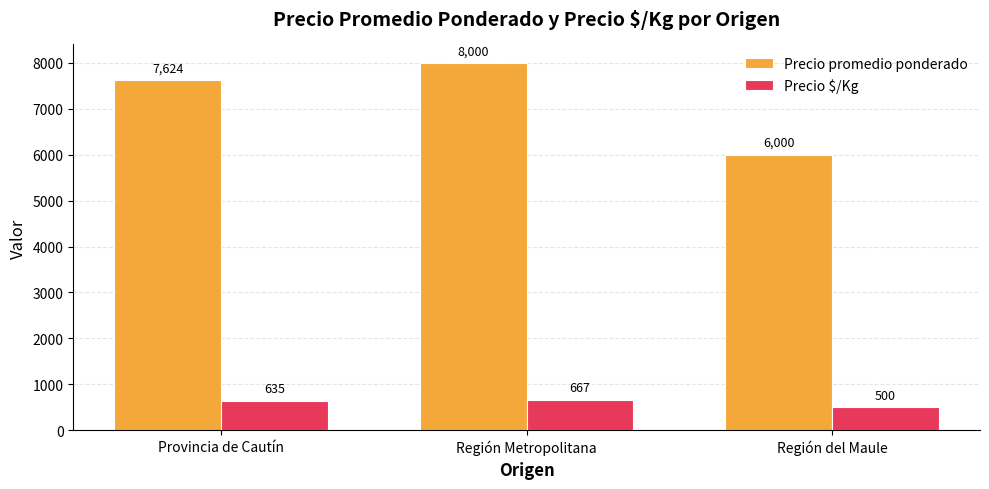

Are the bars horizontal?

No